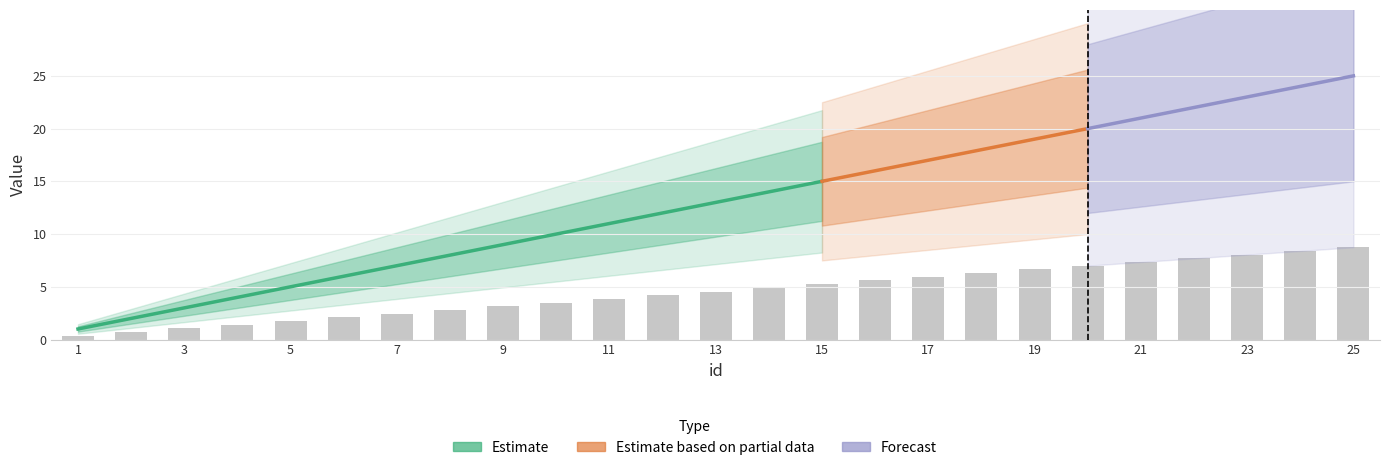

What is the value of the 1st bar from the left?

0.4